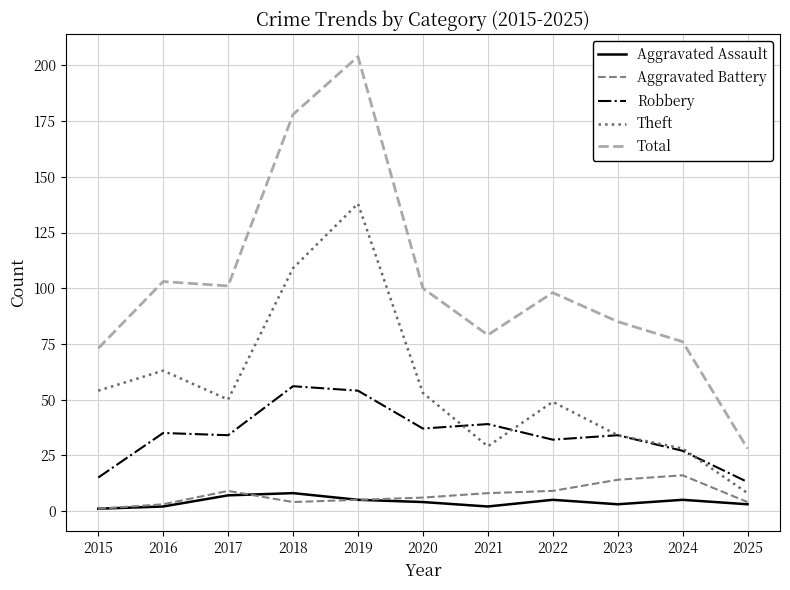

True or false: Aggravated Battery and Robbery intersect in this chart.

False